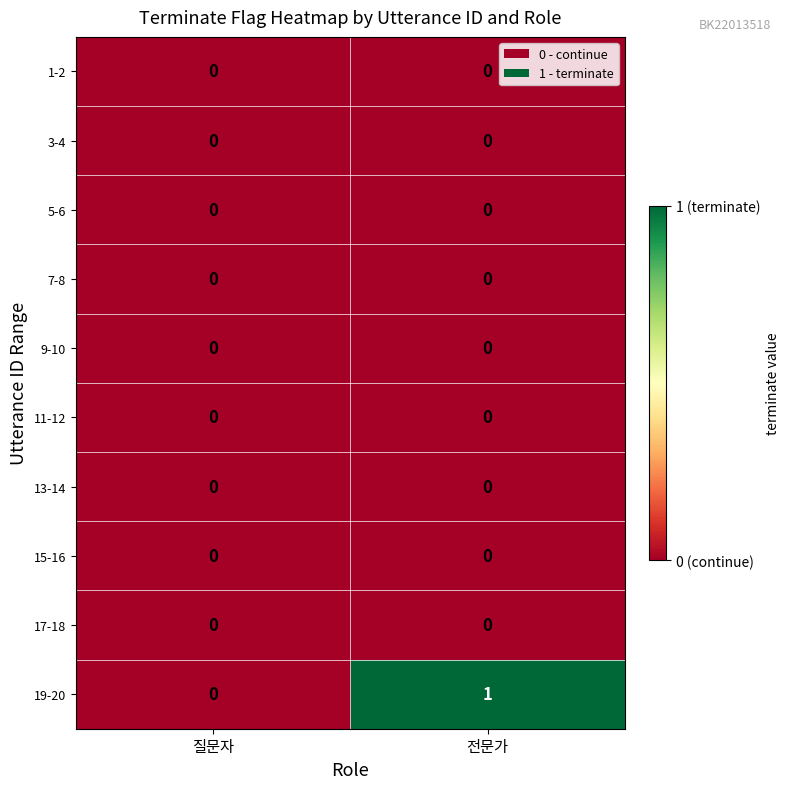

What is the difference between the highest and lowest values at 전문가?

1